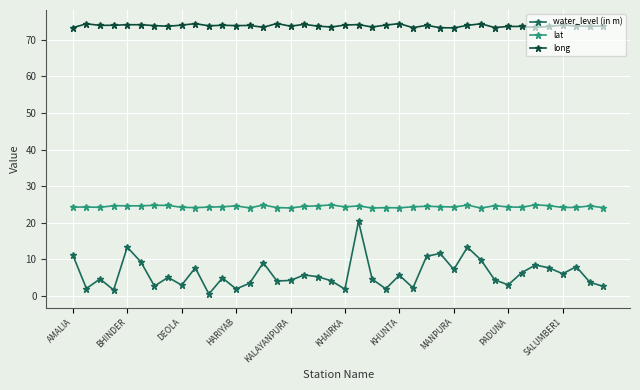

Which series has the widest spread of values?

water_level (in m)